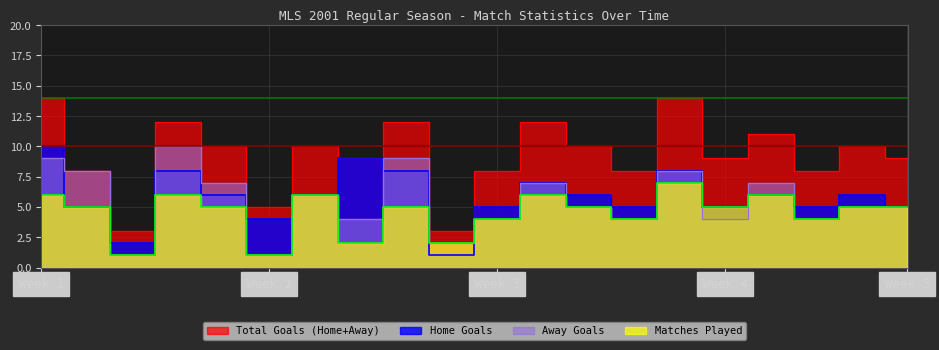

In Home Goals, how many points are lower than both neighbors (excluding endpoints)?

6